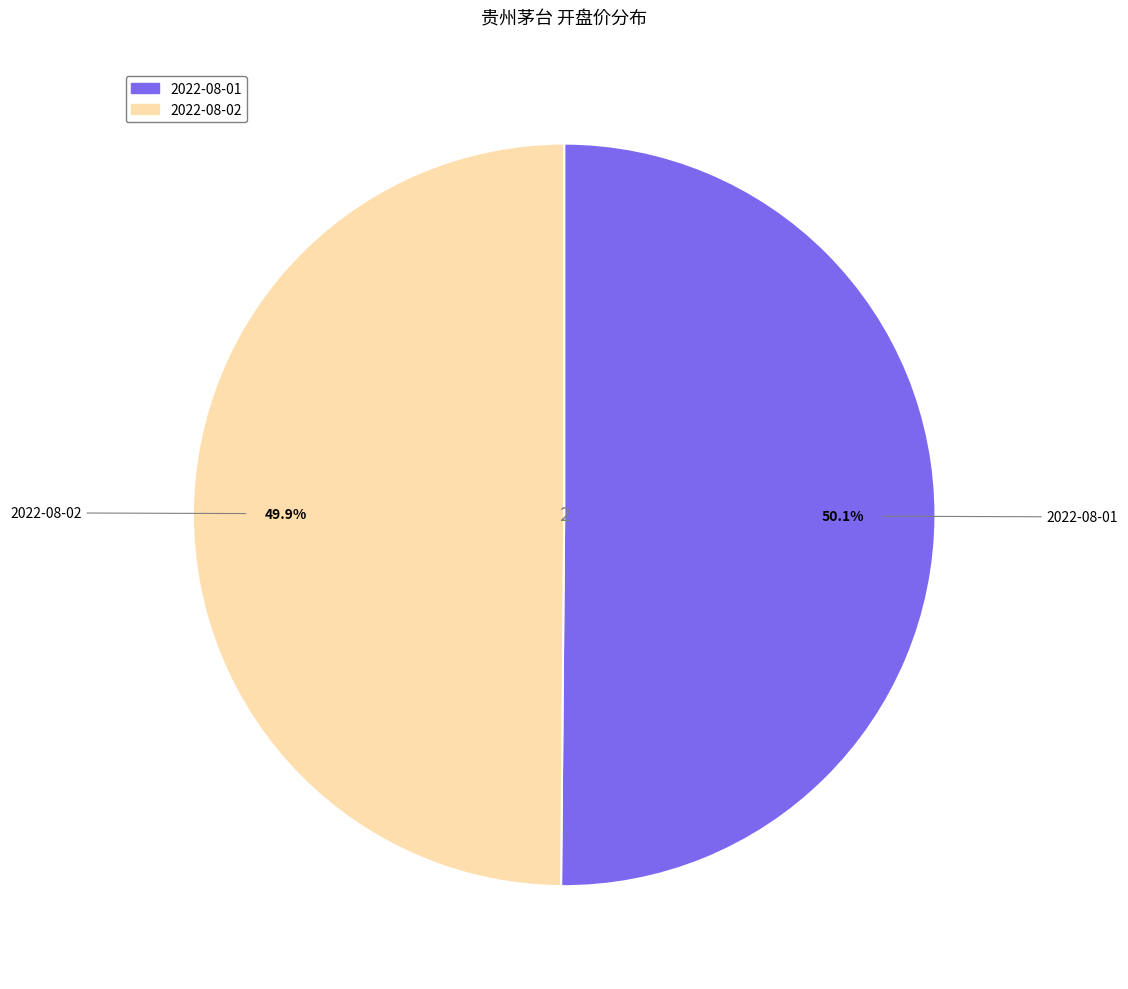

Is there any slice that represents more than half of the pie?

Yes